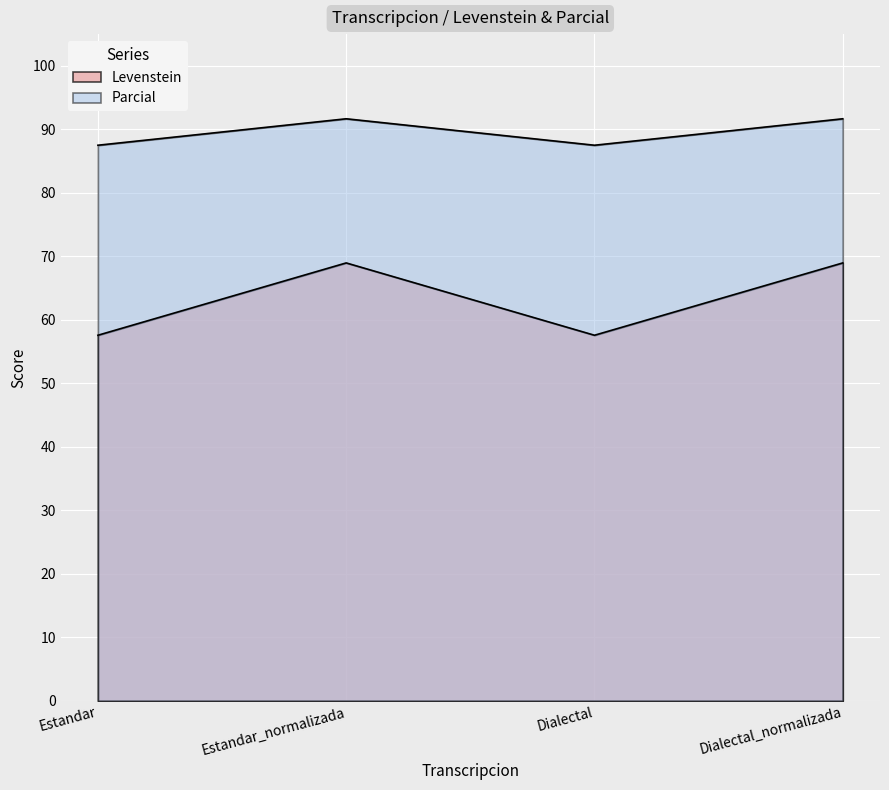

At how many categories does at least one series exceed 82?

4